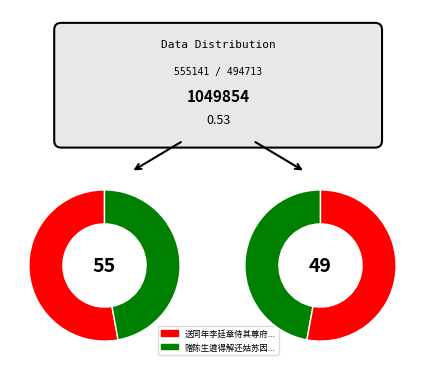

How many slices are in this pie chart?

2